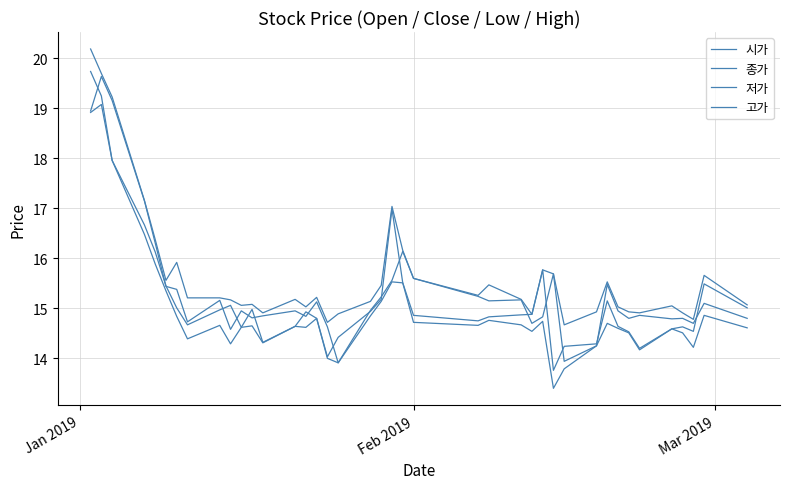

In 저가, how many points are lower than both neighbors (excluding endpoints)?

10